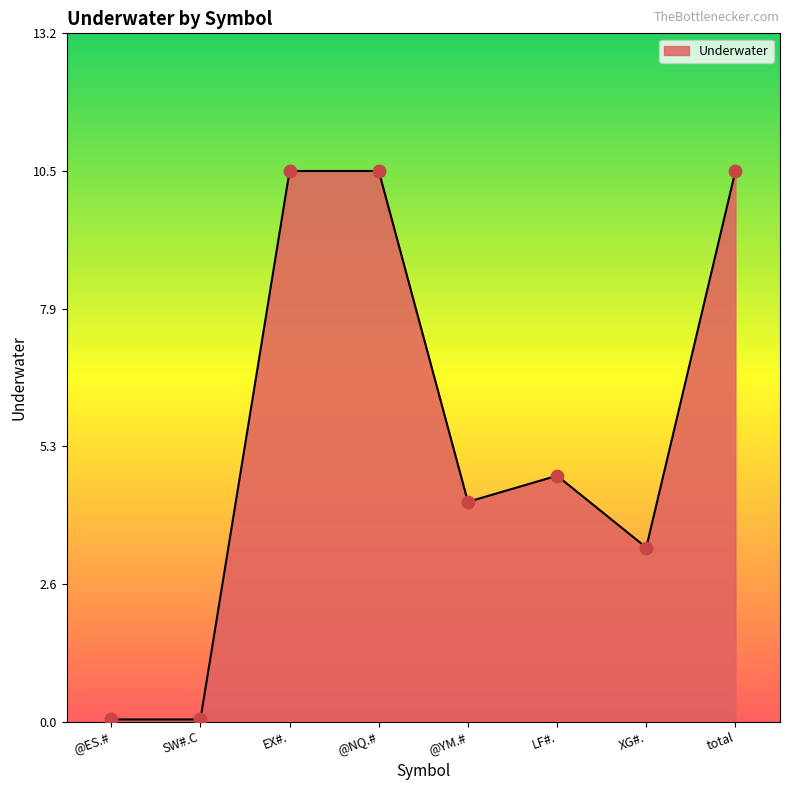

What is the ratio of the value at @NQ.# to the value at EX#.?

1.0